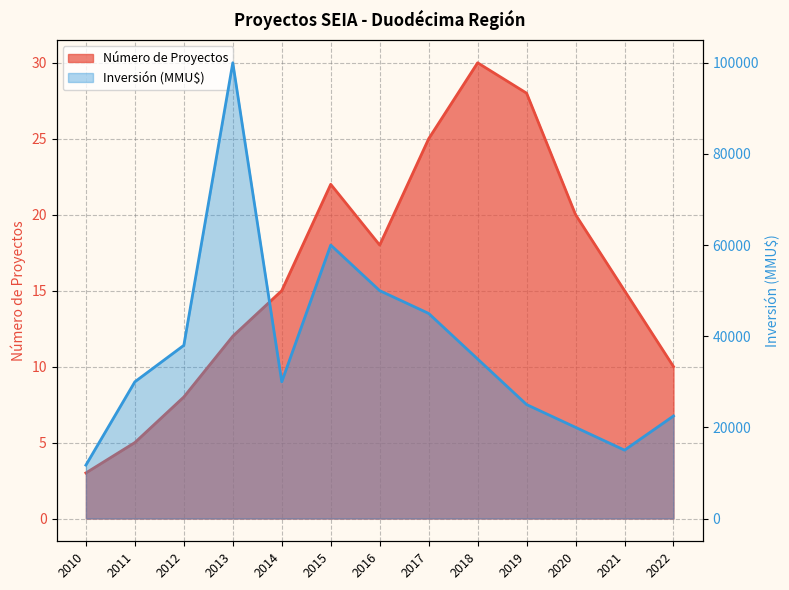

What is the difference between the highest and lowest values at 2015?

59978